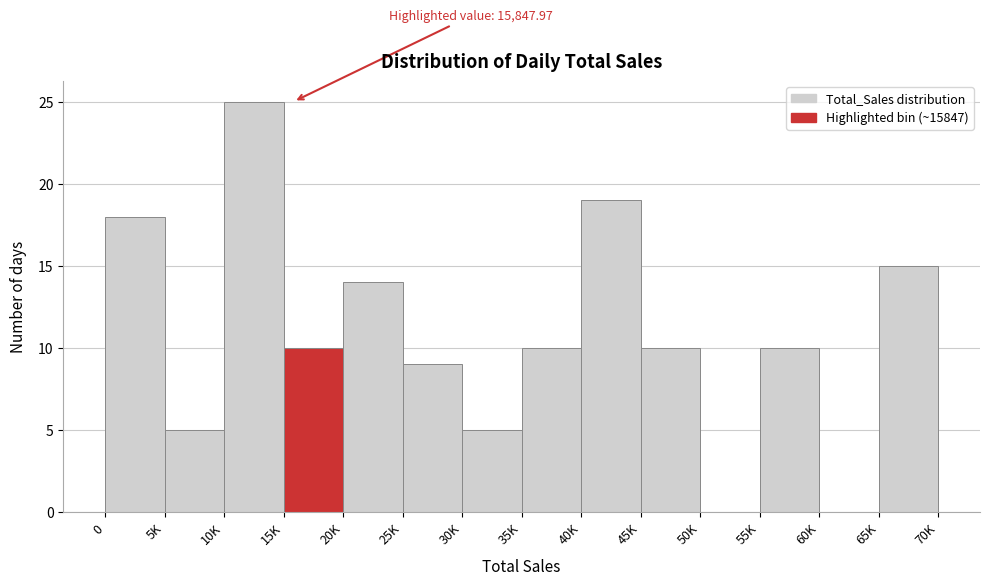

Reading right to left, list all the values displayed in this chart.

65K=15	60K=0	55K=10	50K=0	45K=10	40K=19	35K=10	30K=5	25K=9	20K=14	15K=10	10K=25	5K=5	0=18